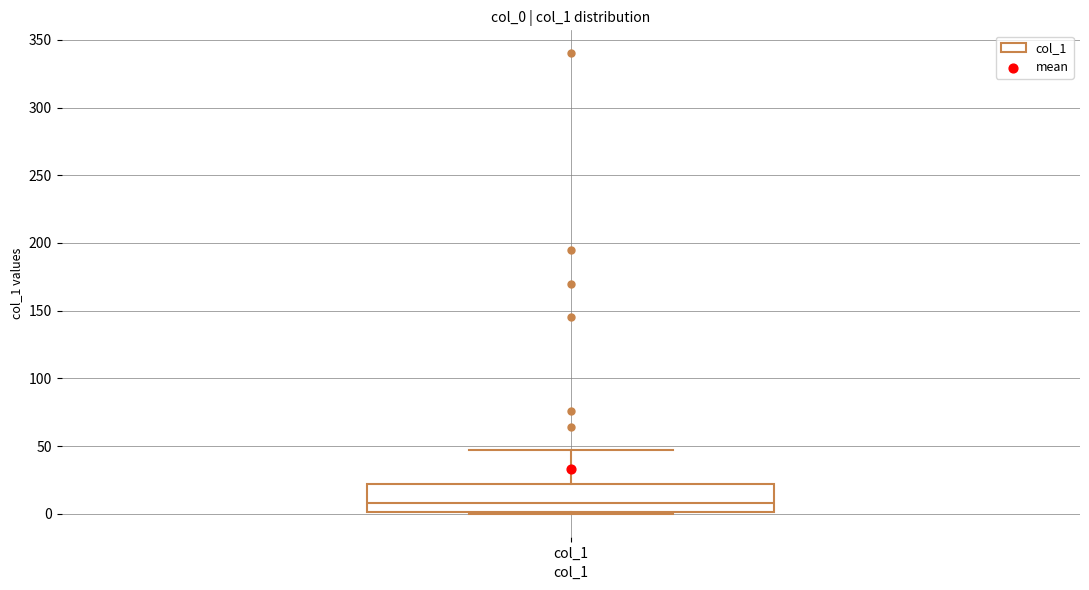

Read this box plot against the y-axis: the position of the median line, the range covered by the box, and the ends of both whiskers. The values are not printed on the chart, so give them approximately, as read against the axis.

median 10, box 0 to 20, whiskers 0 to 45